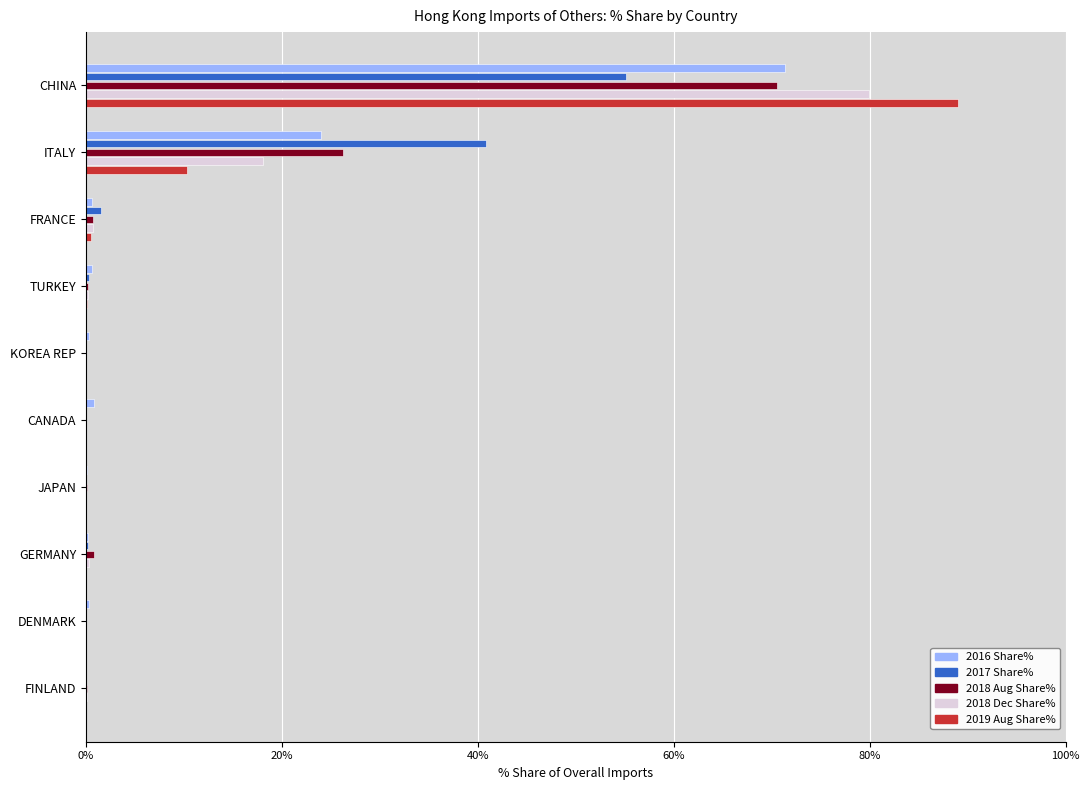

The 2019 Aug Share% series shows 4.7 at ITALY. True or false?

False